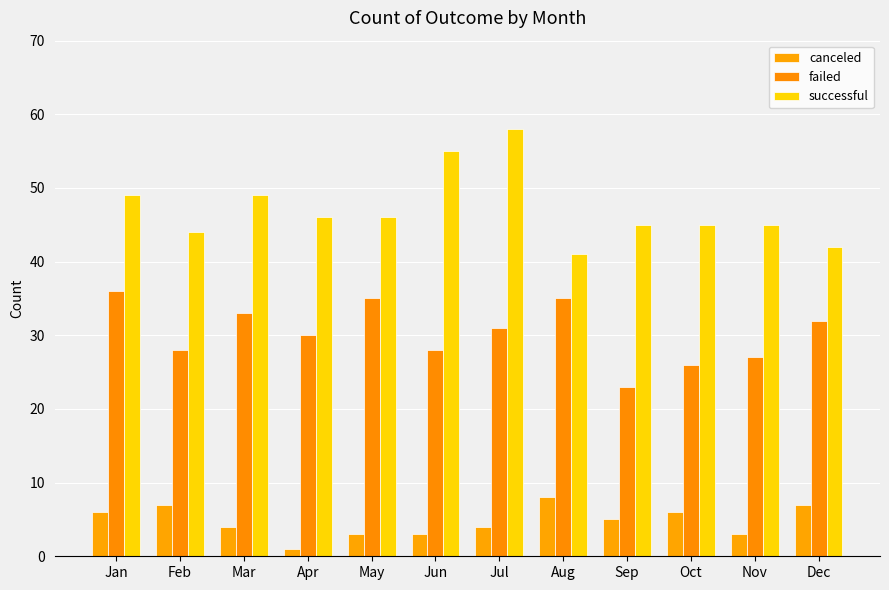

Are the bars horizontal?

No